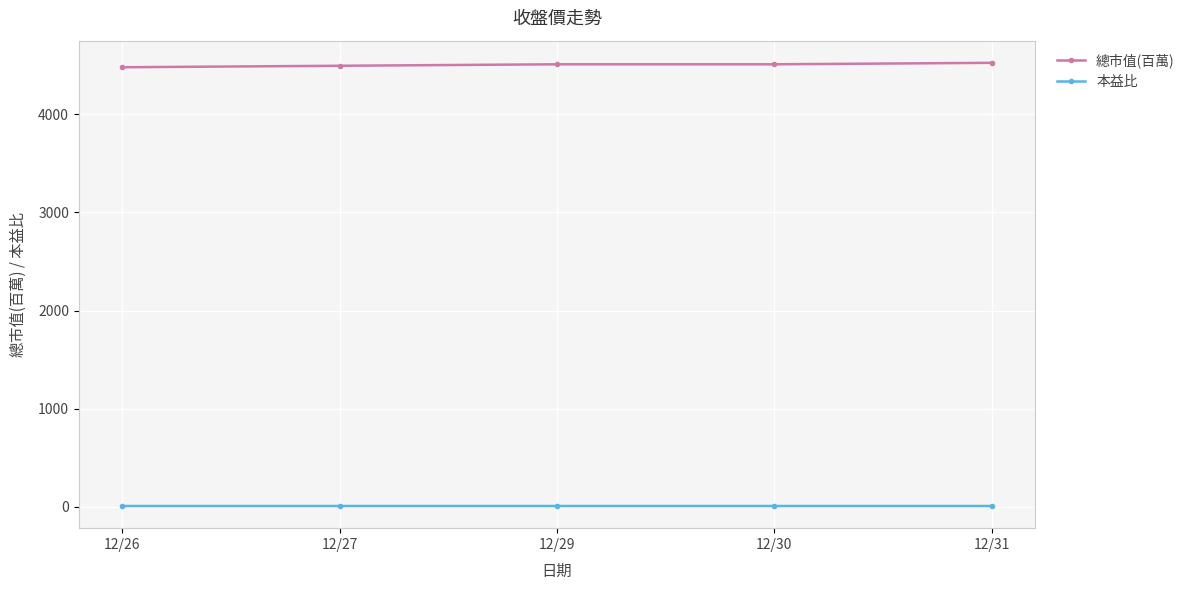

At 12/26, list the series in order from largest to smallest.

總市值(百萬), 本益比